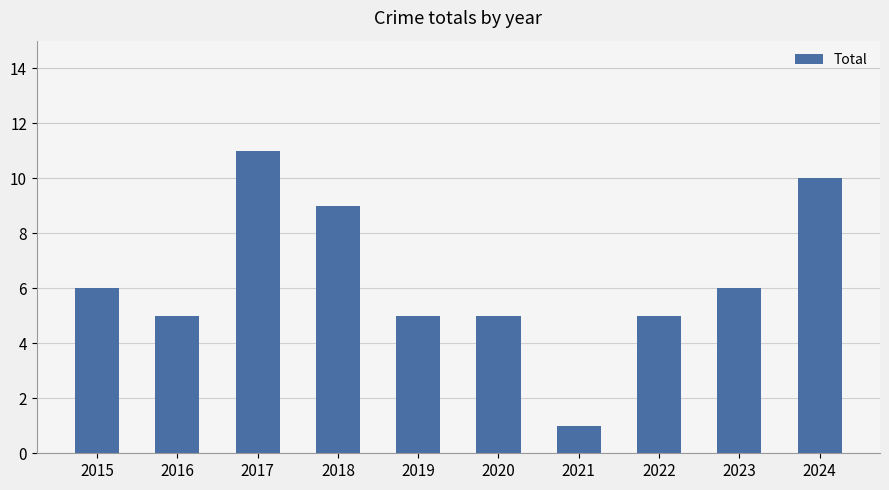

What is the change in value from 2020 to 2024?

+5